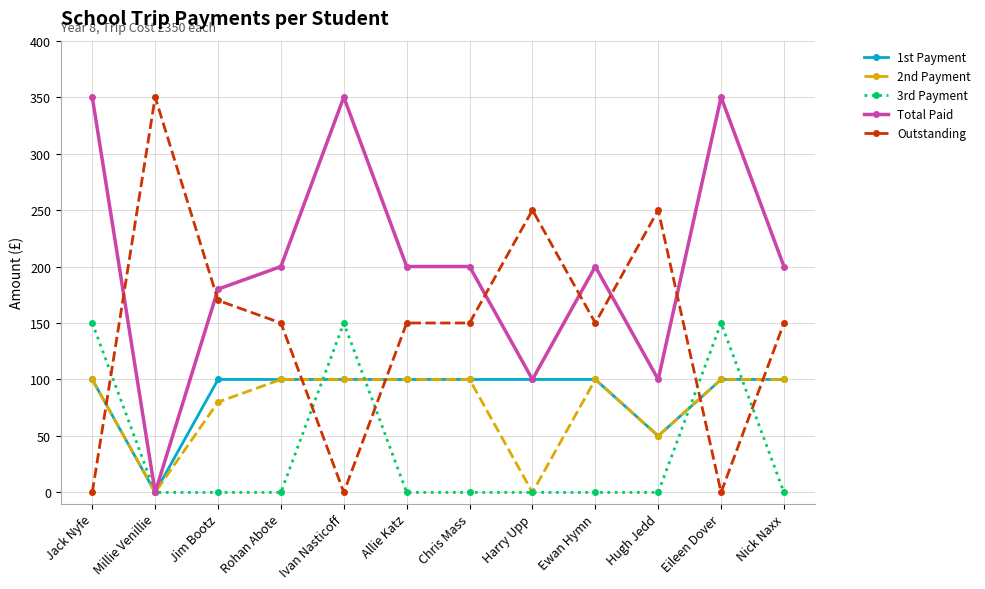

Which category has the highest value in the Outstanding series?

Millie Venillie